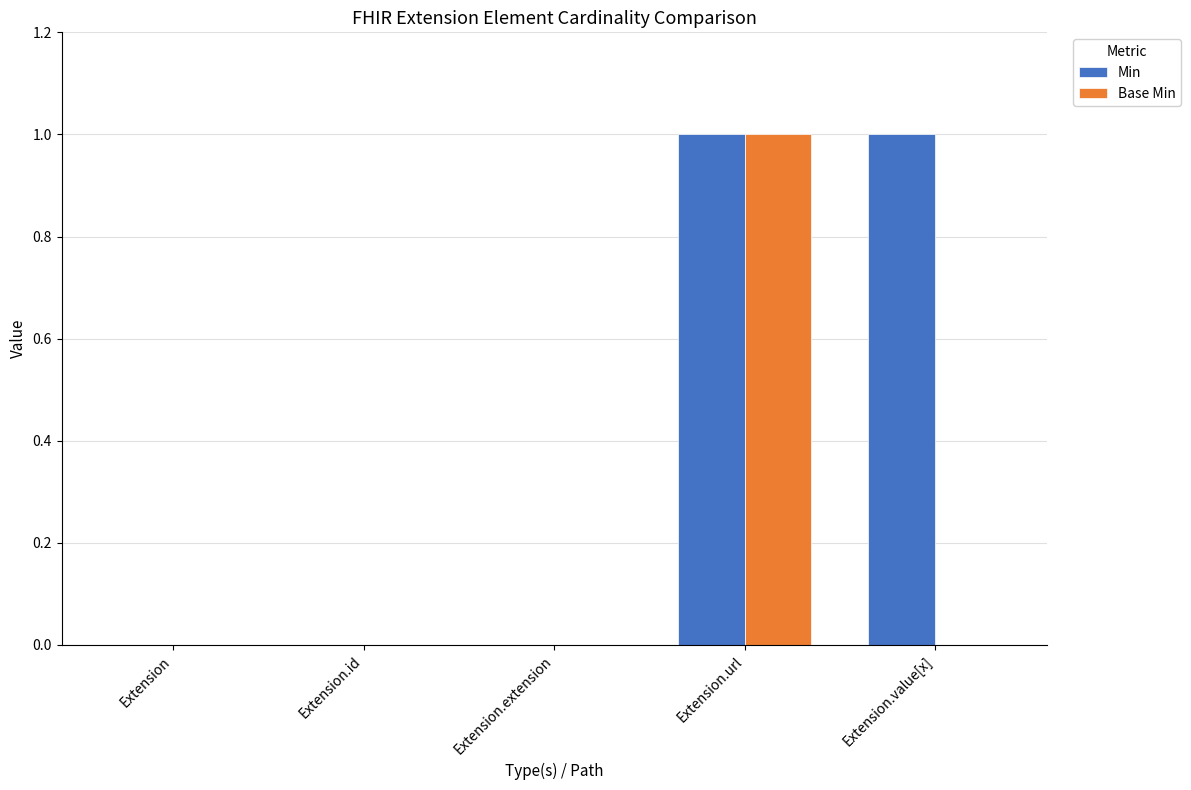

What is the maximum value for Base Min?

1